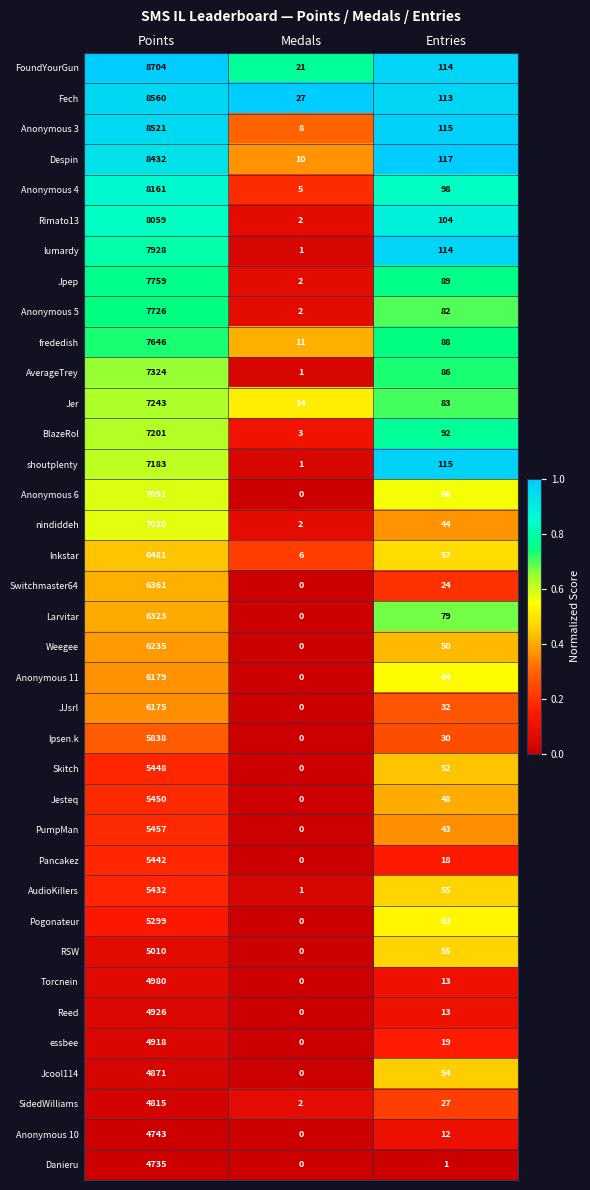

Between Points and Entries, which series saw the biggest shift?

FoundYourGun